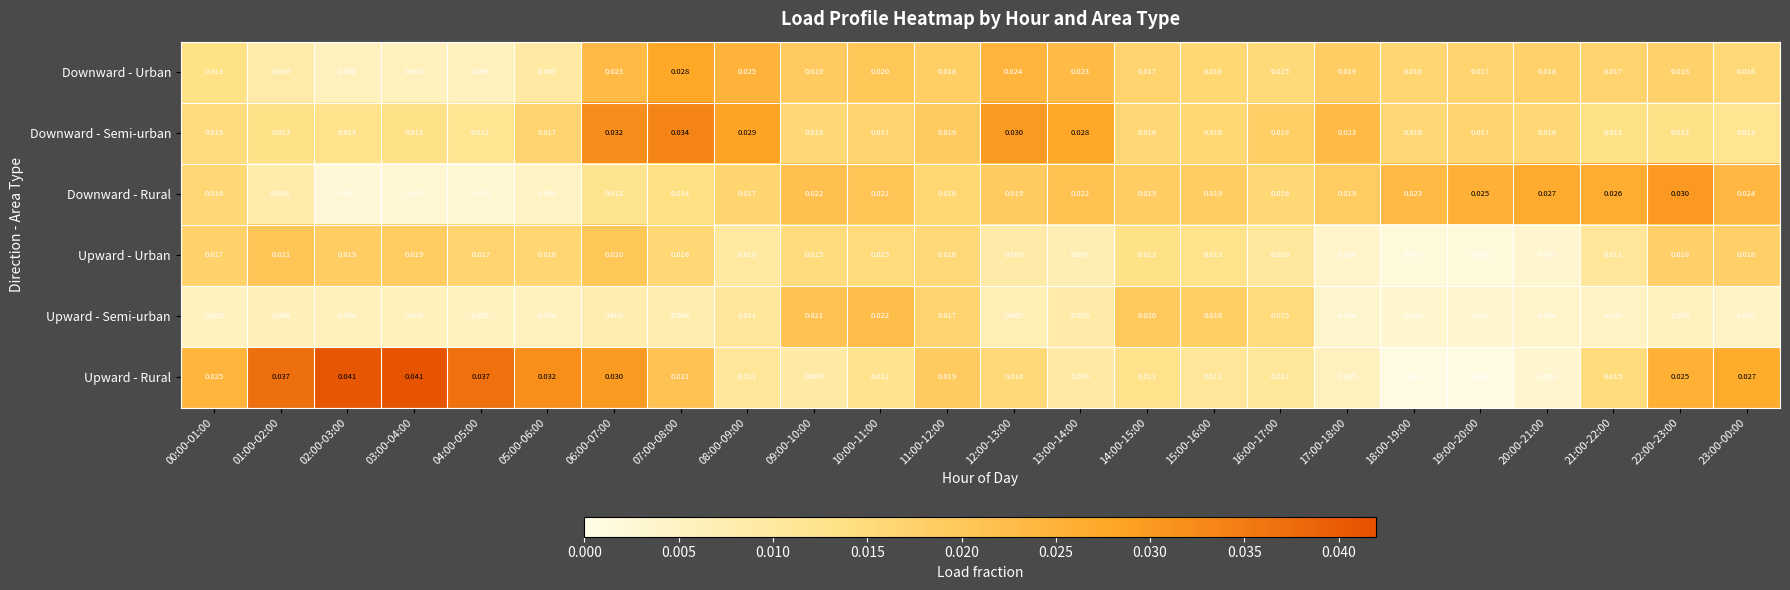

Between 15:00-16:00 and 18:00-19:00, which series saw the biggest shift?

Upward - Semi-urban